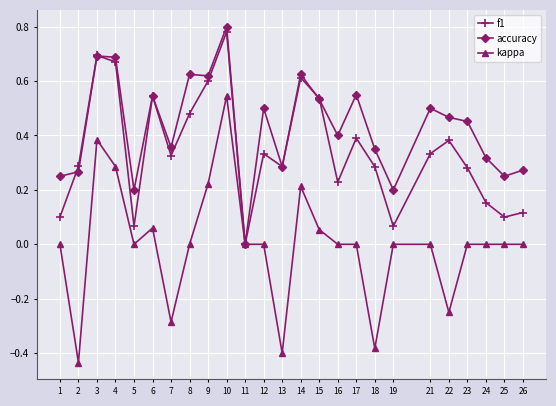

List the series in order of their peak value, highest first.

accuracy, f1, kappa